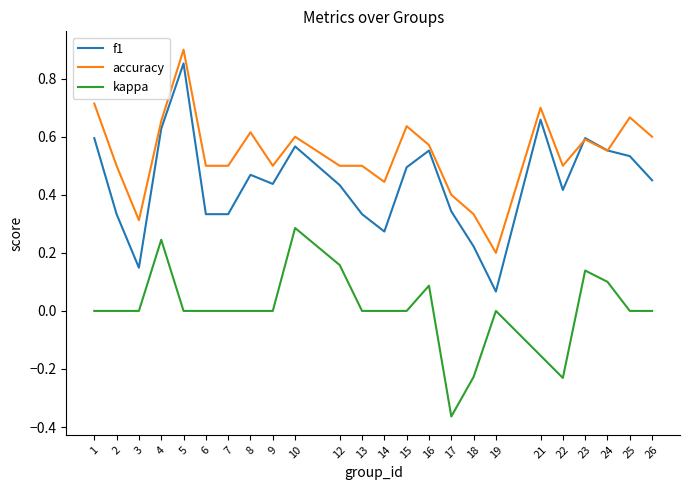

The f1 series shows 0.2 at 6. True or false?

False